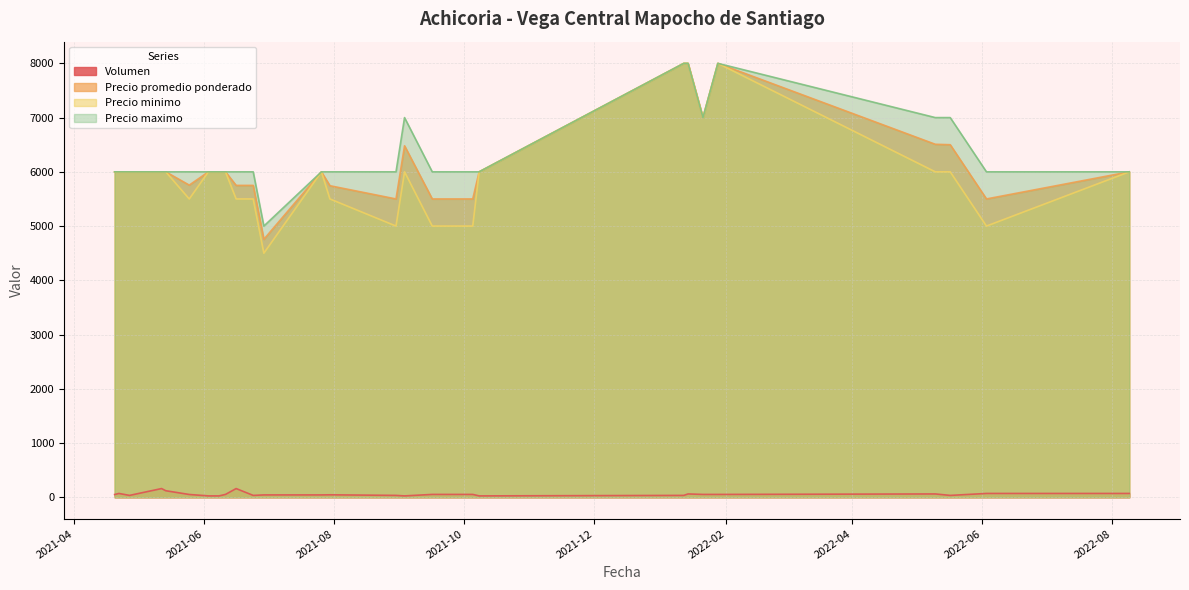

What is the maximum value shown in the chart?

8000